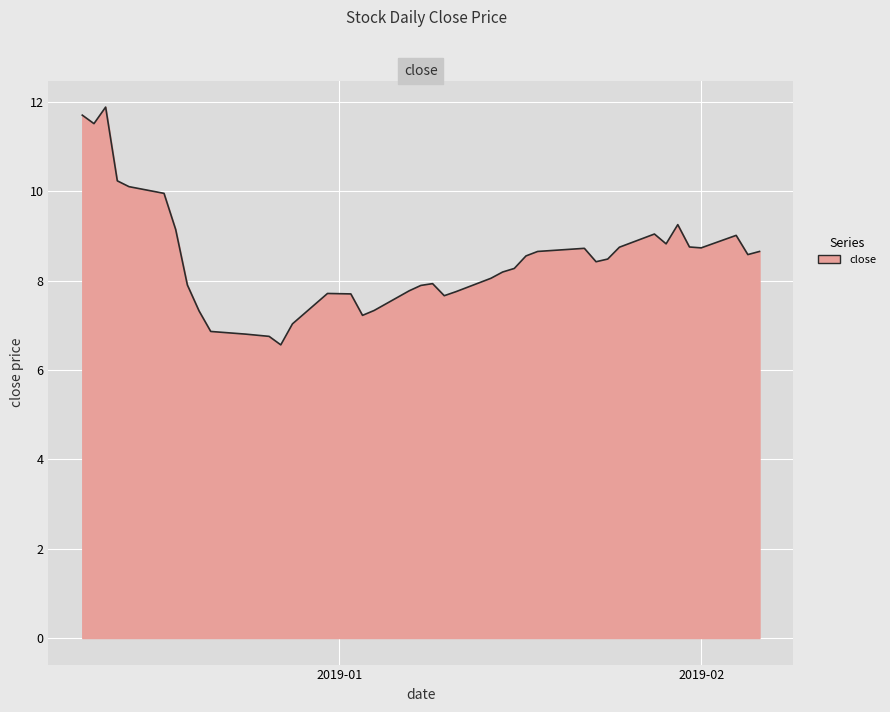

What is the difference between the maximum and minimum values?

5.3